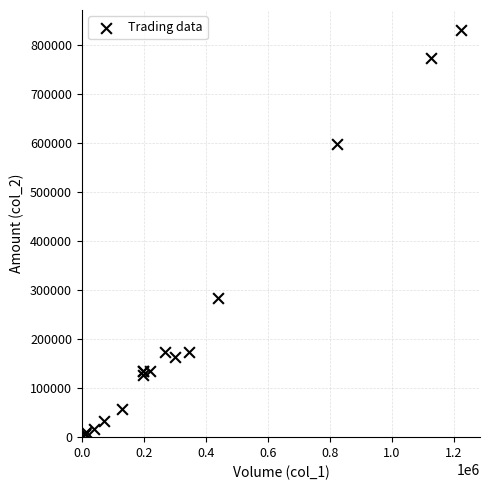

What Y value in the scatter plot is closest to 415565?

284280